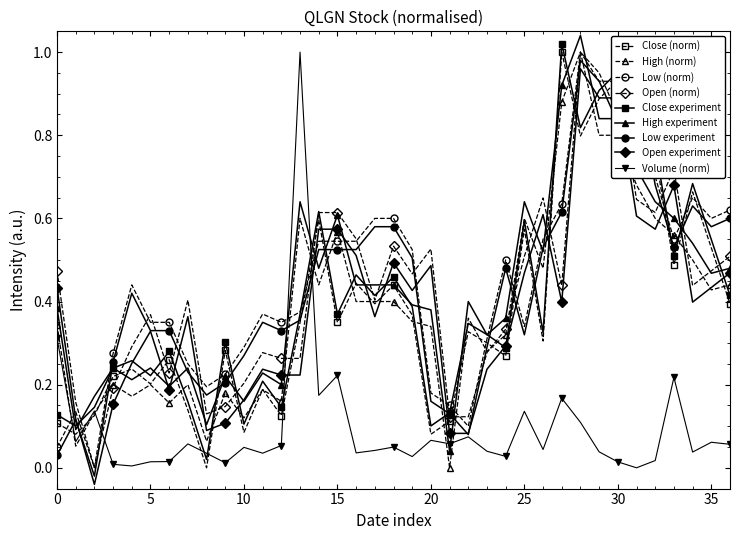

How many data points in Open (norm) are above 0?

36